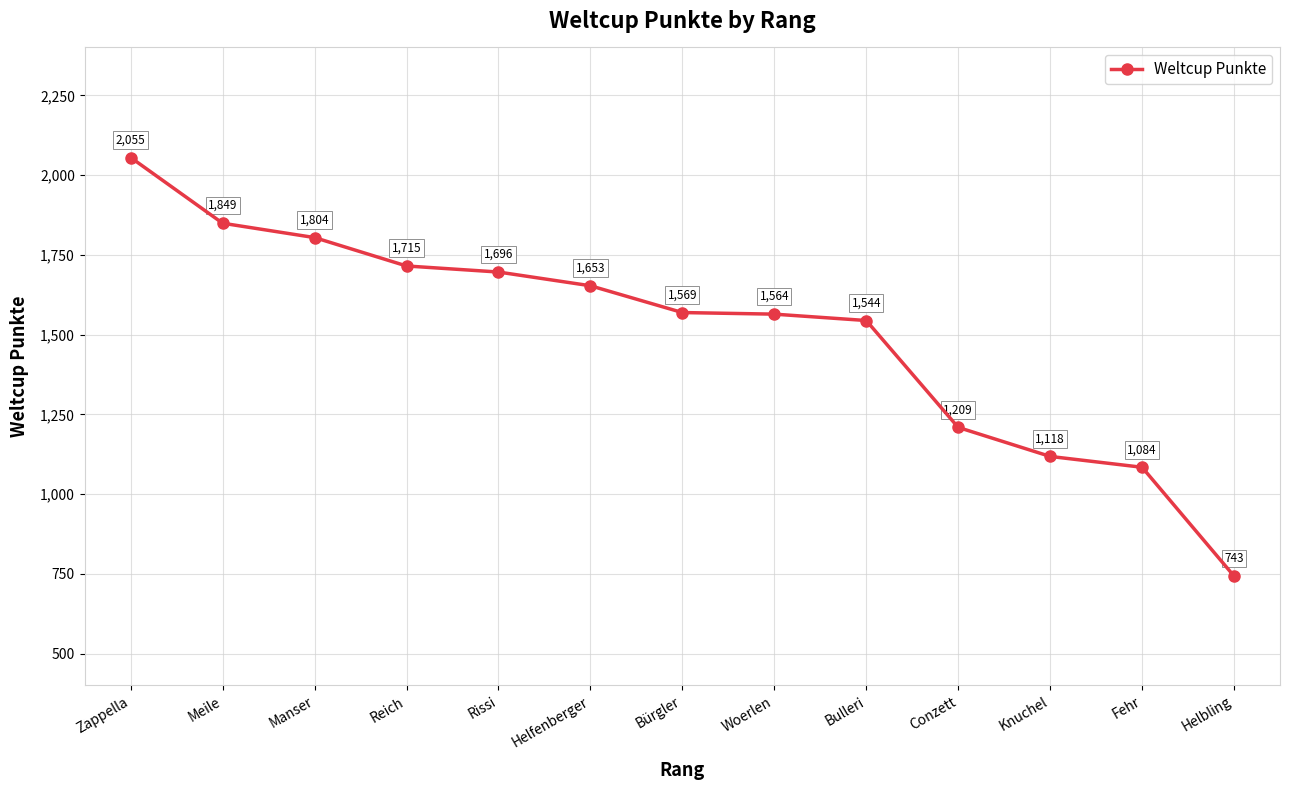

What is the label of the 8th point from the left?

Woerlen